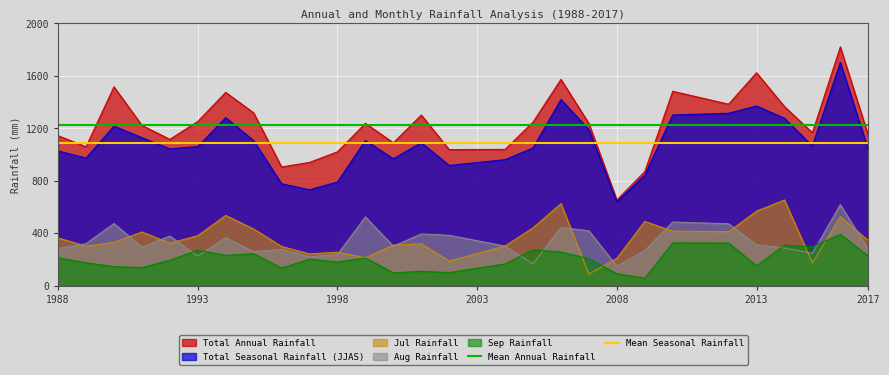

What is the average value of the Mean Seasonal Rainfall series?

1086.4